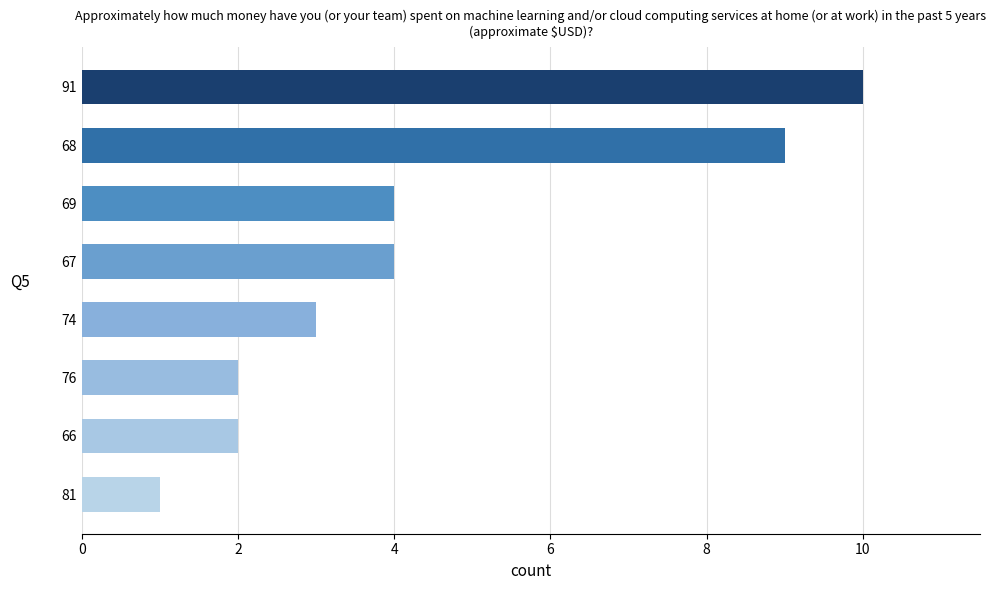

What is the ratio of the value at 69 to the value at 66?

2.0